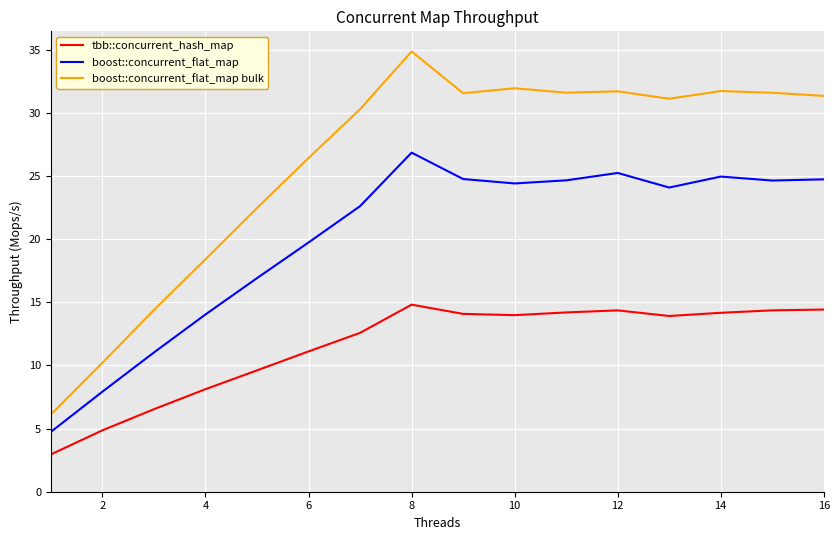

How many lines are shown in the chart?

3